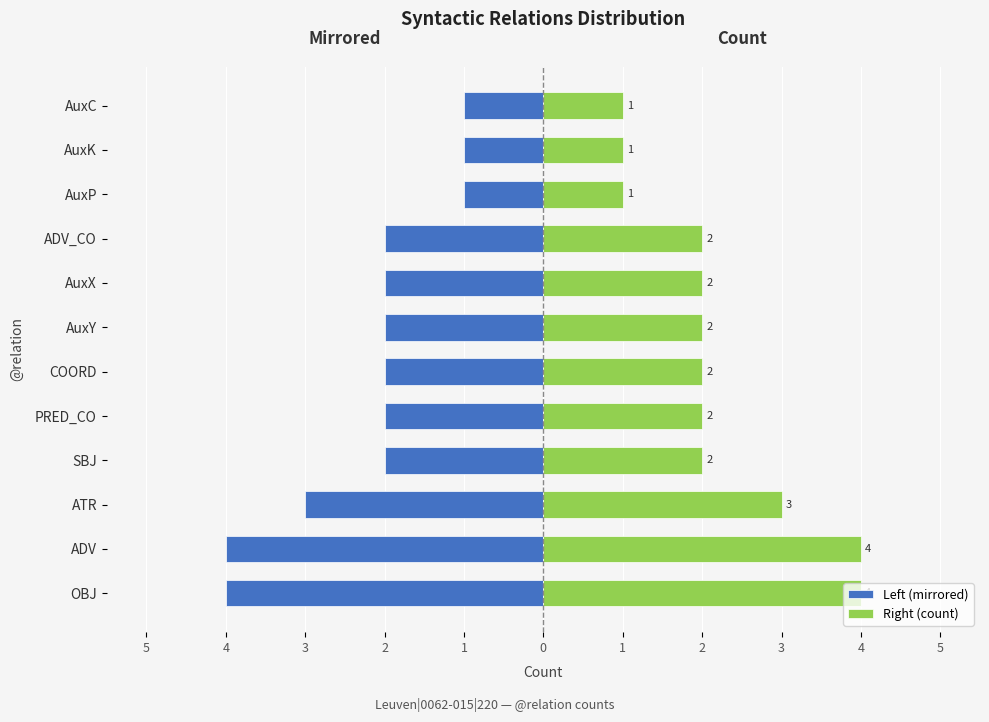

What is the sum of all Left (mirrored) values?

-26